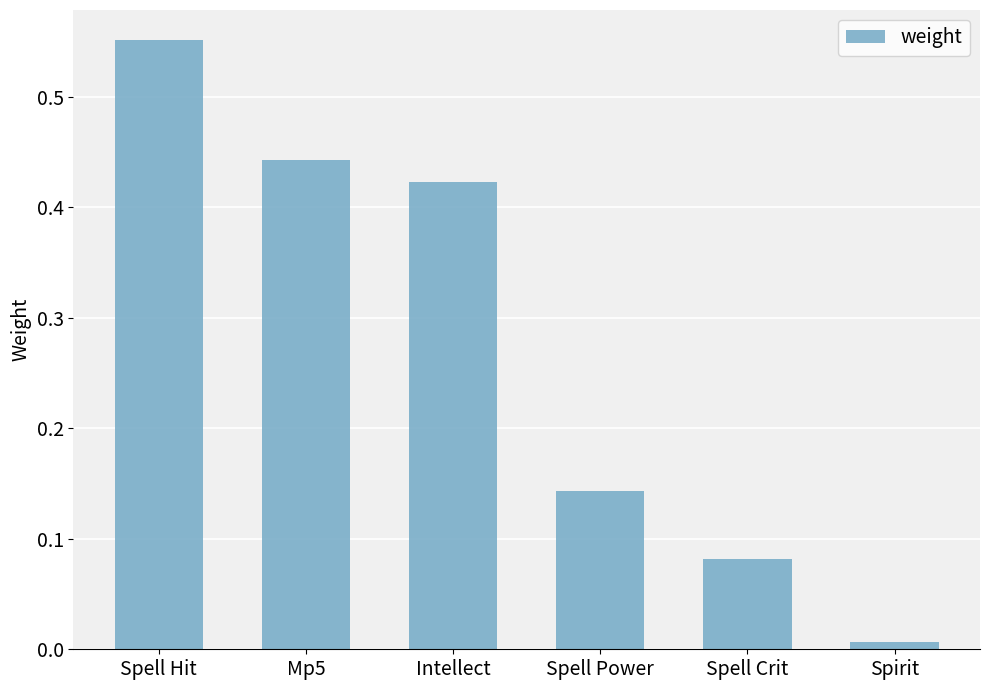

What is the change in value from Spell Hit to Spell Power?

-0.4